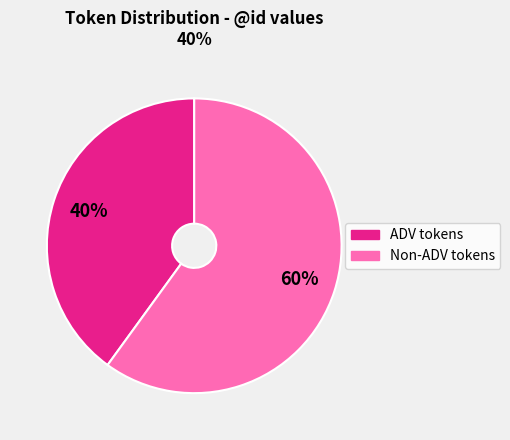

Does any single category account for the majority?

Yes